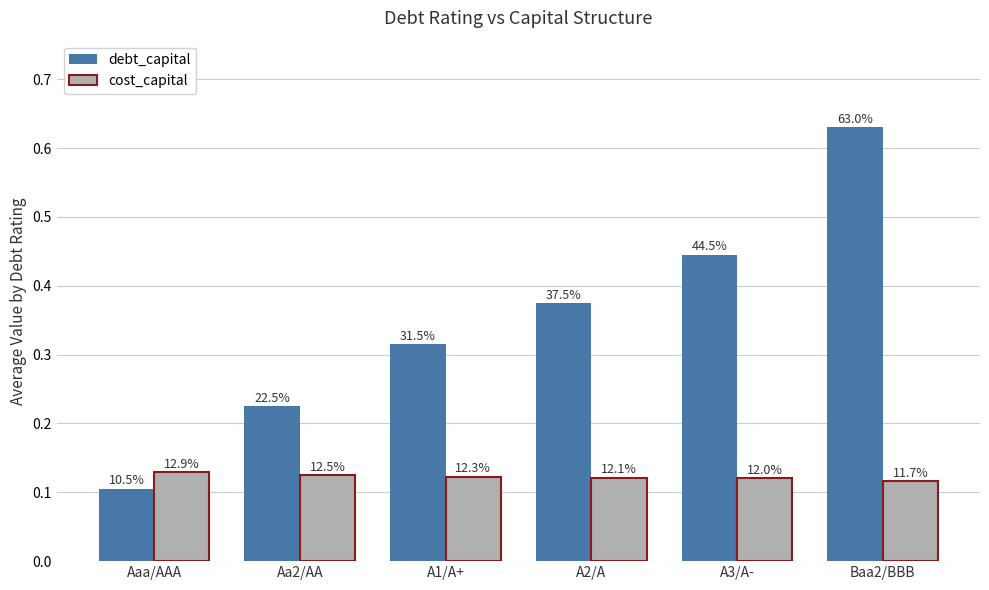

What is the maximum value shown in the chart?

0.6